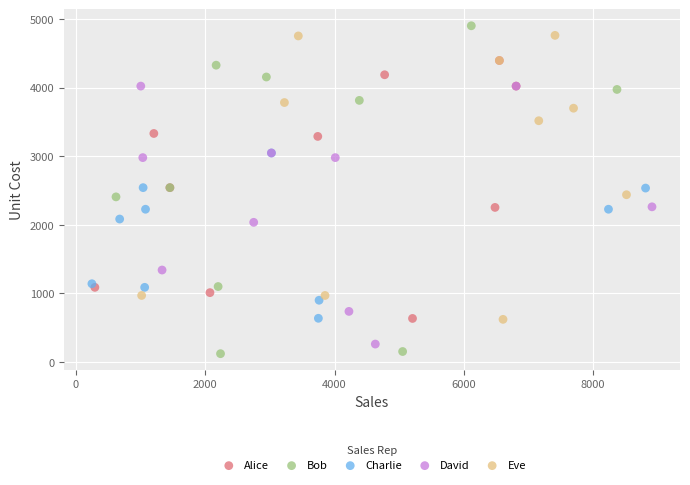

Which series has the largest Y range (max minus min)?

Bob